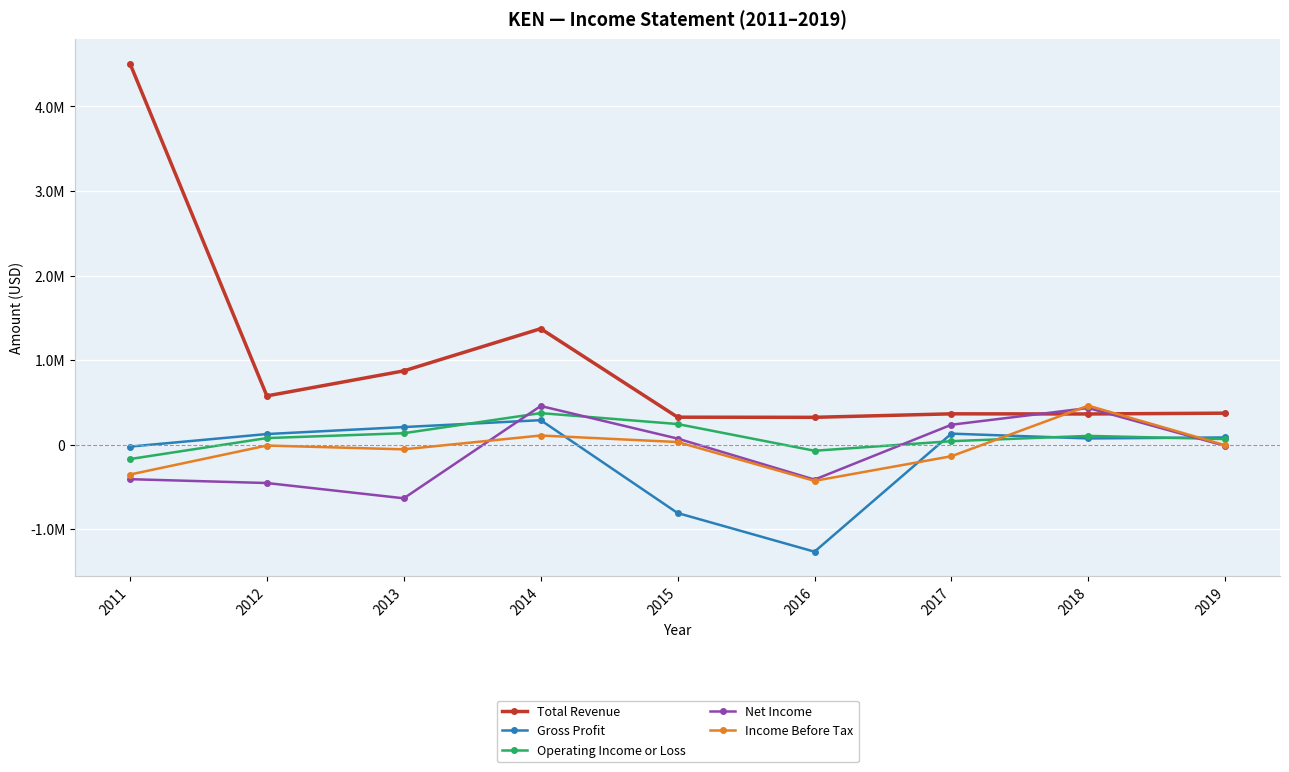

At how many categories does at least one series exceed 4263585?

1